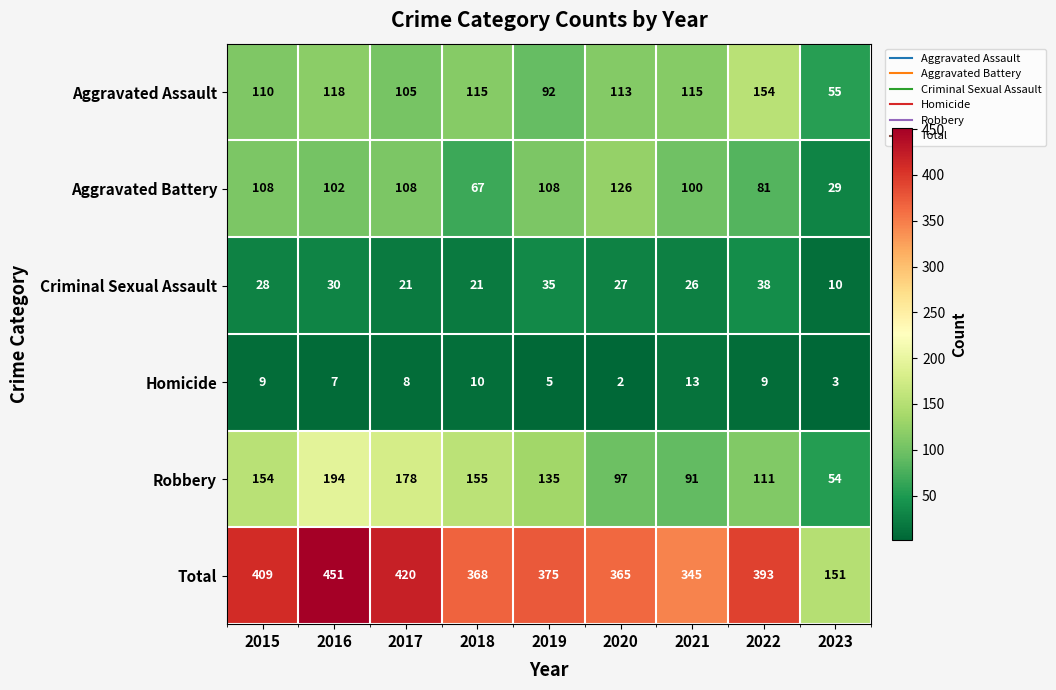

At which category does the chart reach its peak across all series?

2016